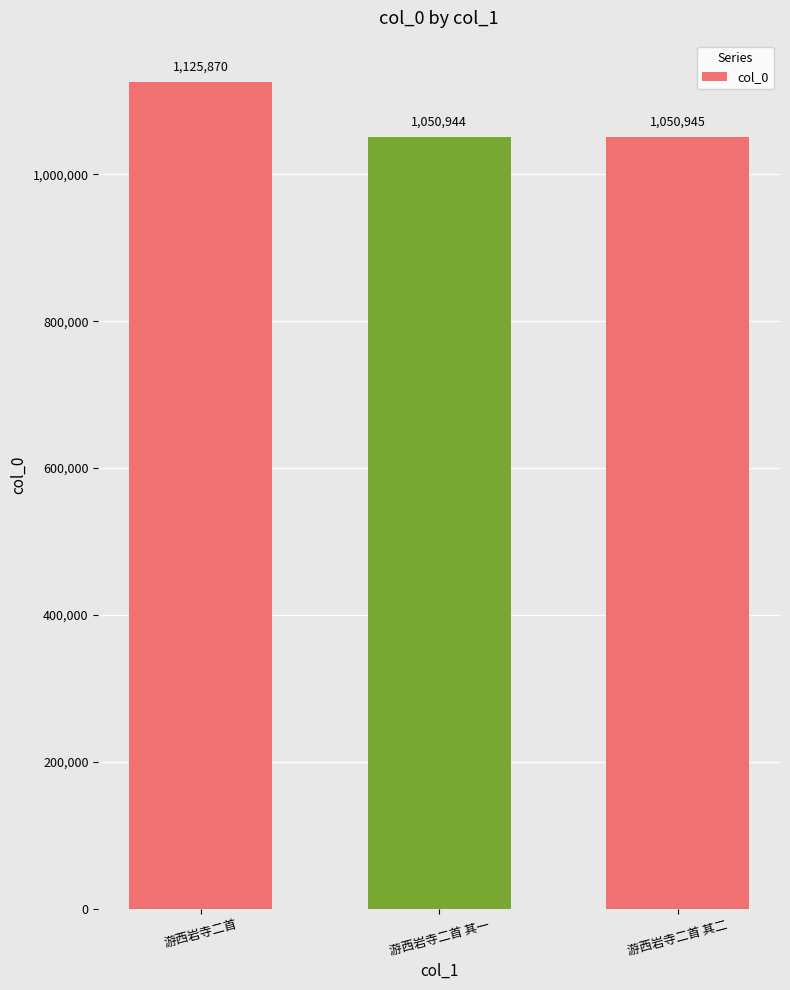

Is it true that the value at 游西岩寺二首 其一 is 1050944?

True